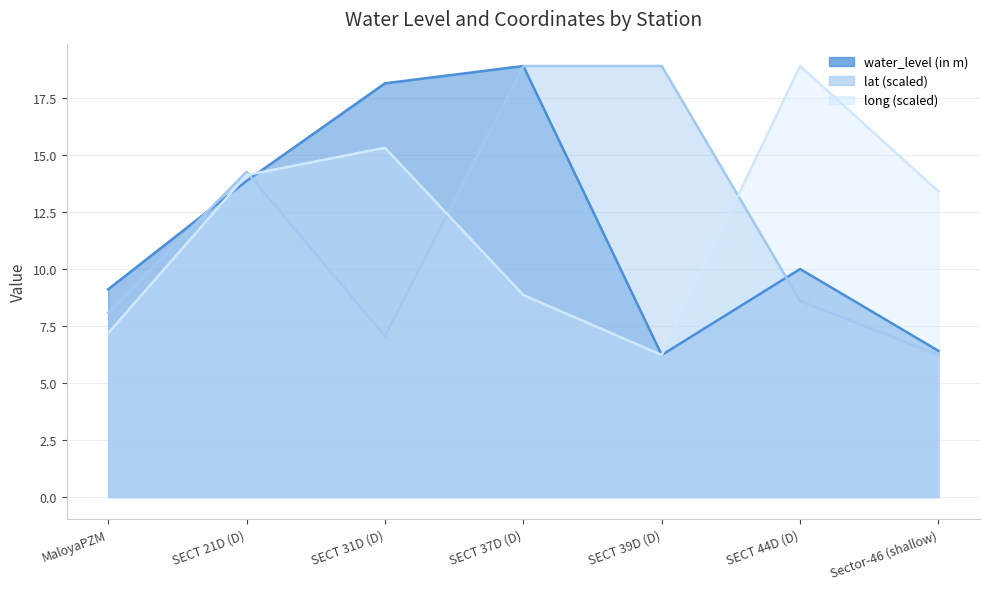

Where do water_level (in m) and lat first cross each other?

MaloyaPZM and SECT 21D (D)